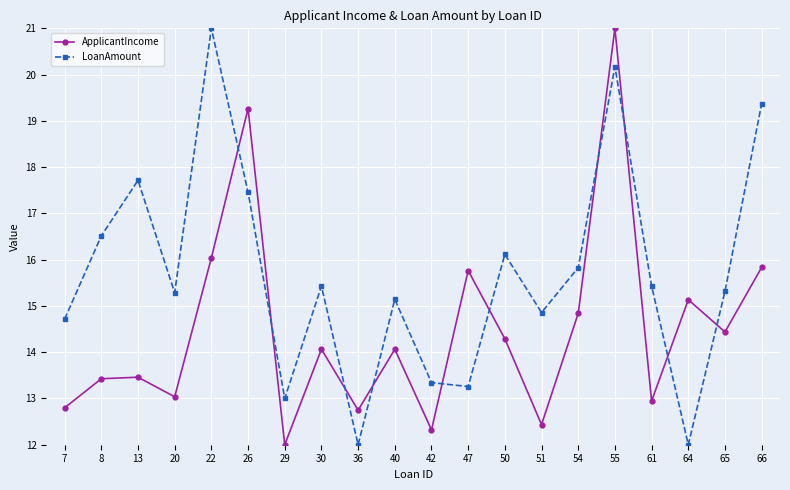

At 40, list the series in order from smallest to largest.

ApplicantIncome, LoanAmount